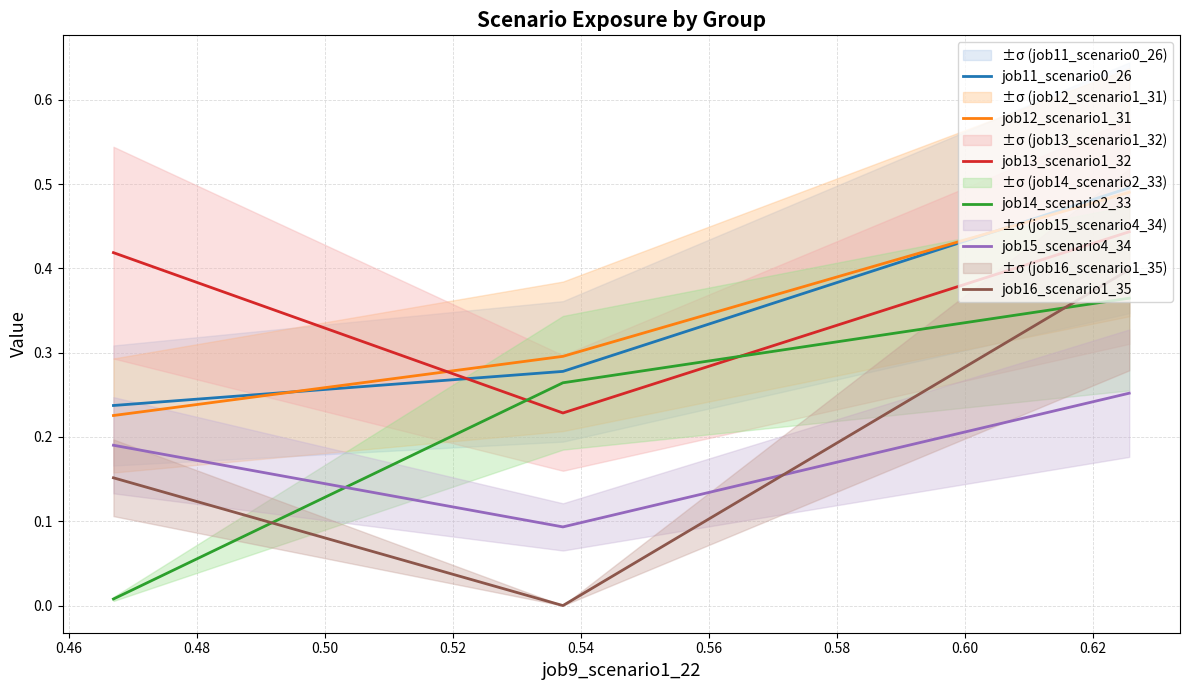

Between 0.46 and 0.48, which series saw the biggest shift?

job16_scenario1_35